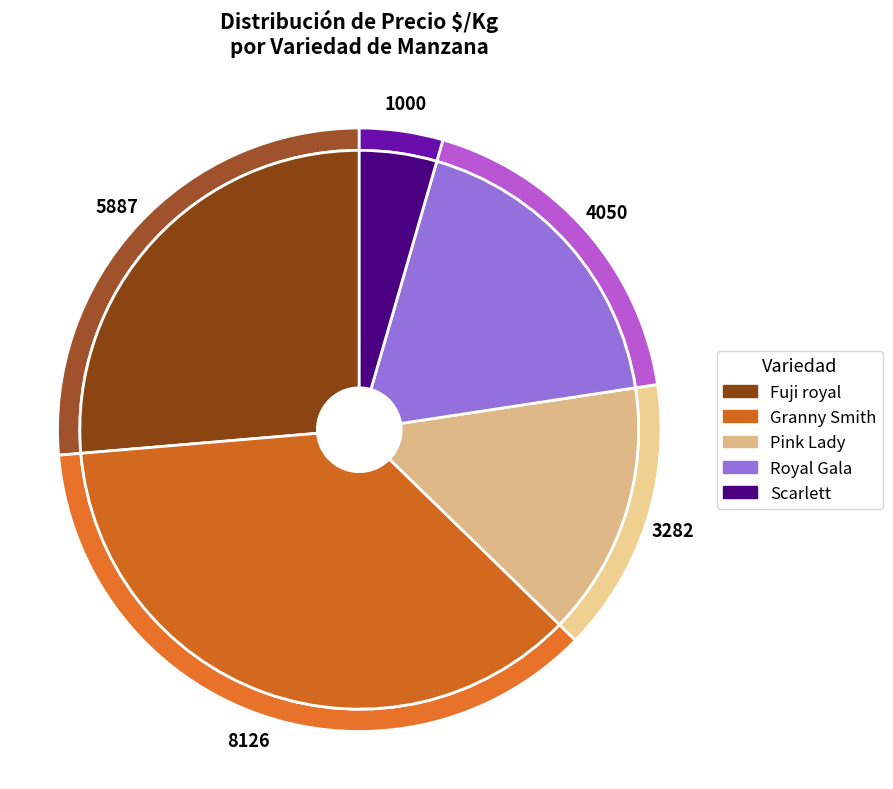

Between 16 and Fuji royal, which is larger?

Fuji royal